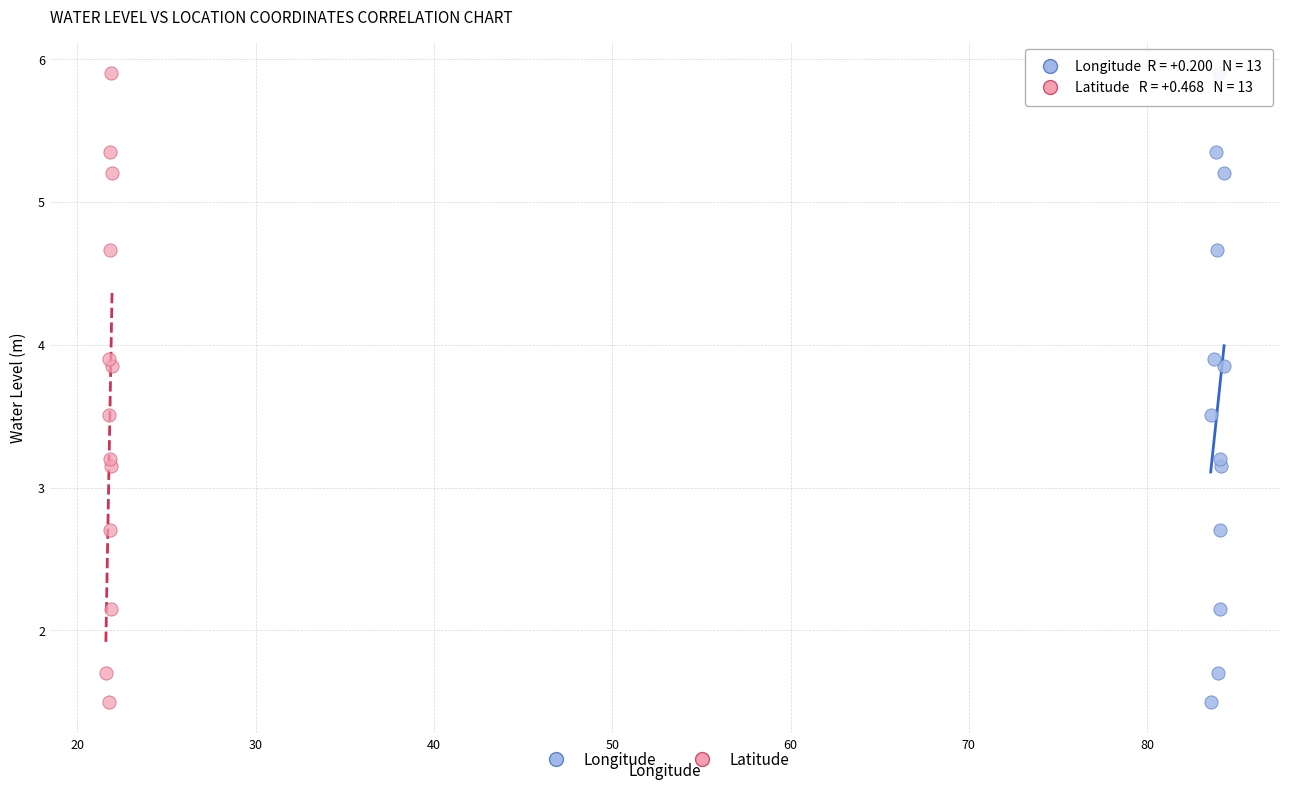

What are all the series names shown in the legend?

Longitude, Latitude